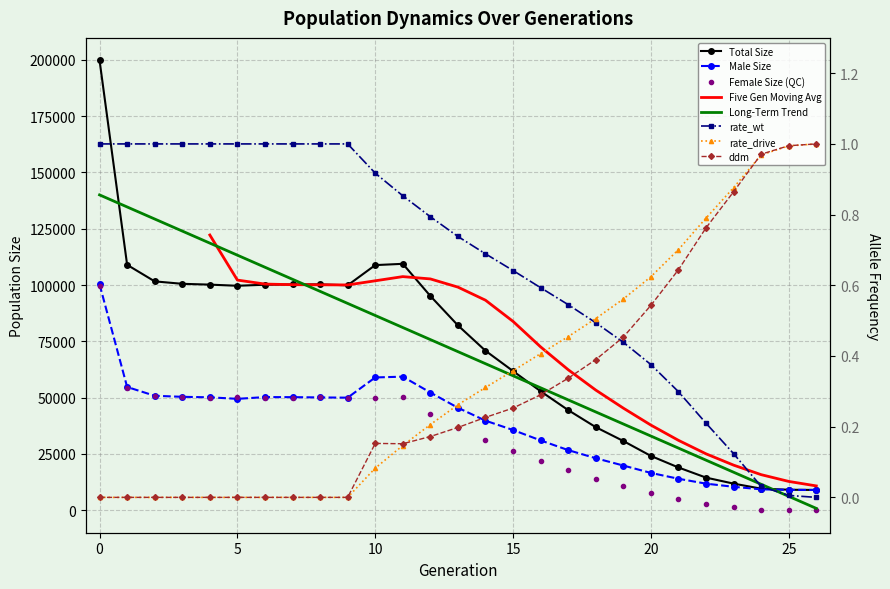

Rank the series at 21 from highest to lowest value.

size, male_size, female_size, rate_drive, ddm, rate_wt